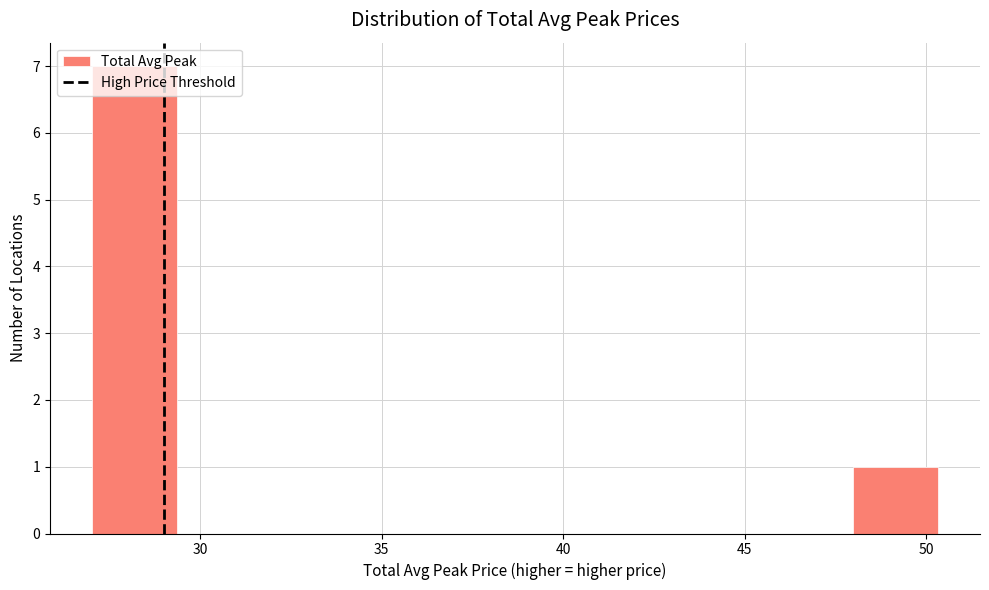

Which range on the x-axis has the tallest bar?

27.0 to 29.5